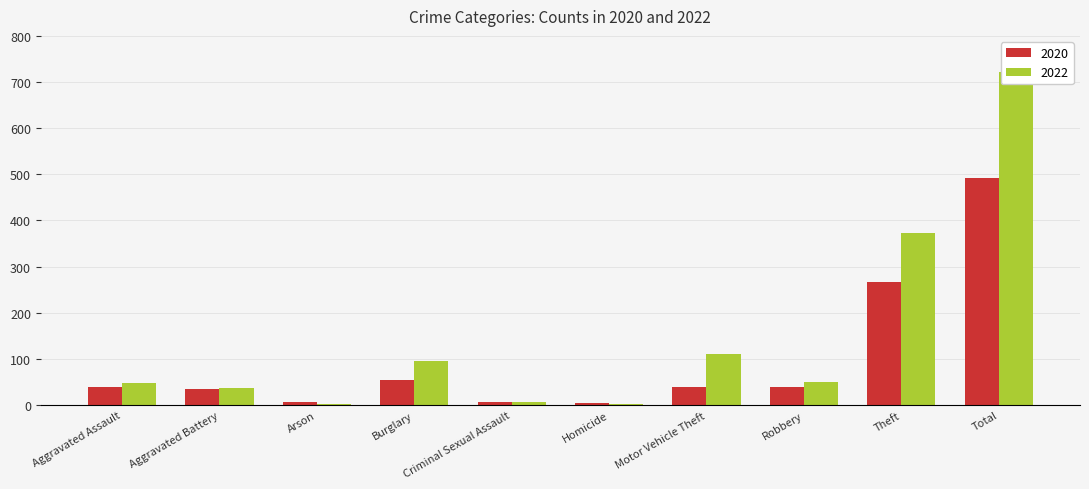

What is the maximum value for 2020?

491